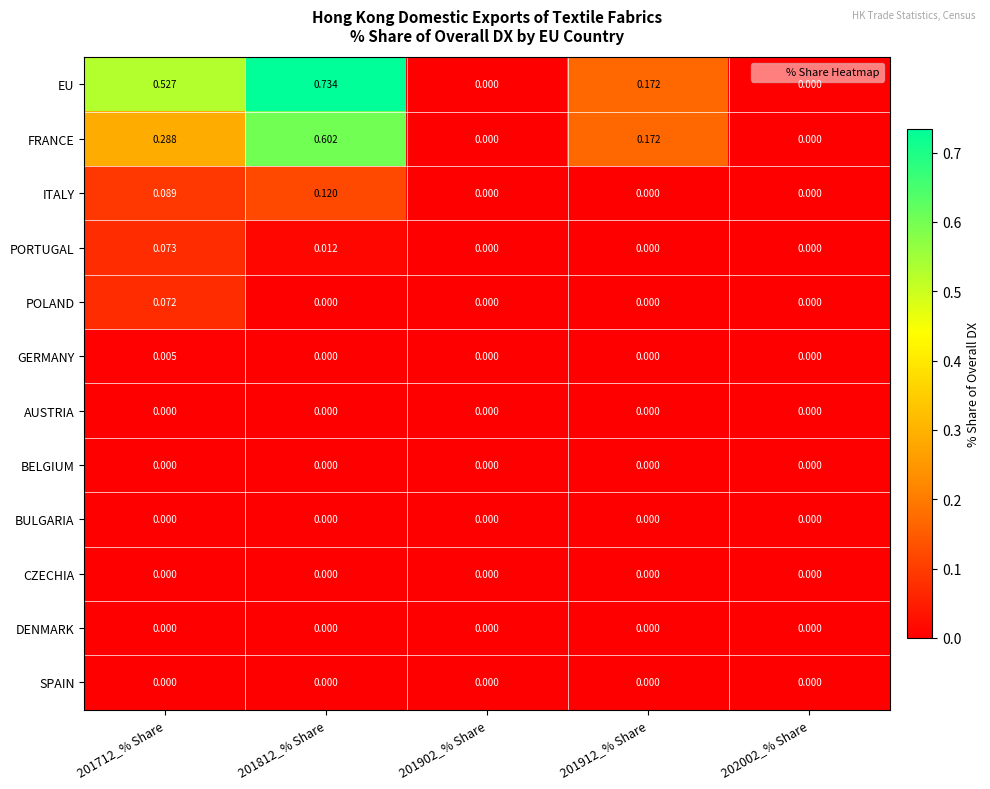

How many data points does each series have?

5